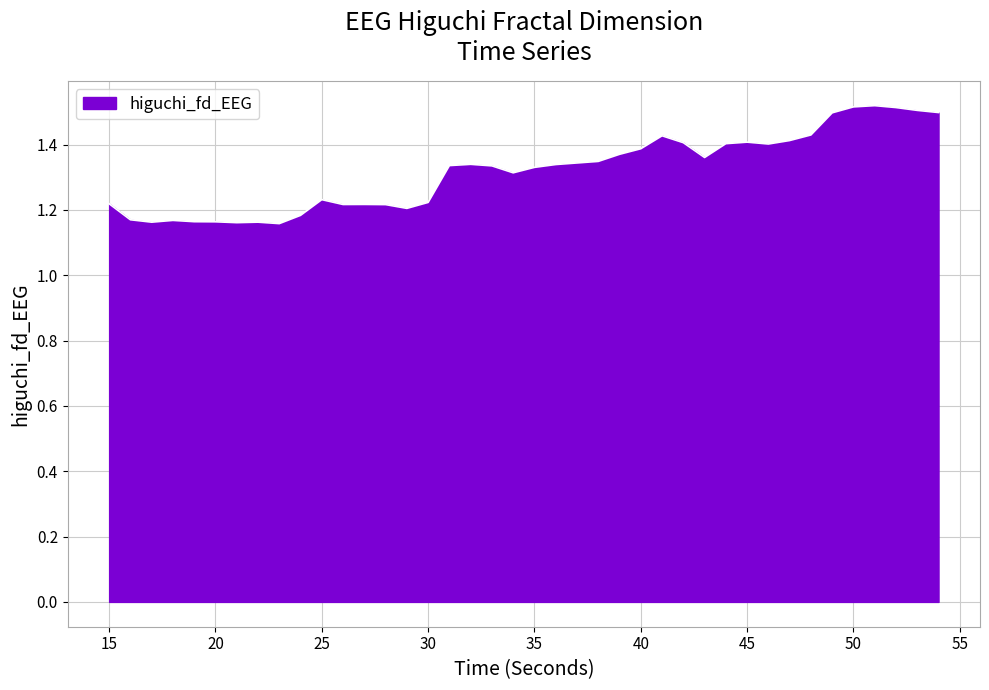

What is the difference between the maximum and minimum values?

0.4